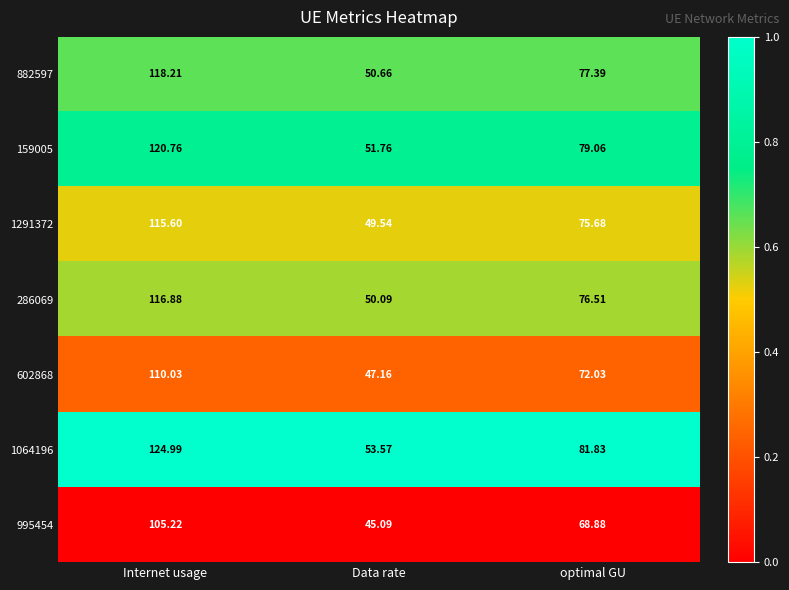

At which category is the sum across all series the highest?

Internet usage